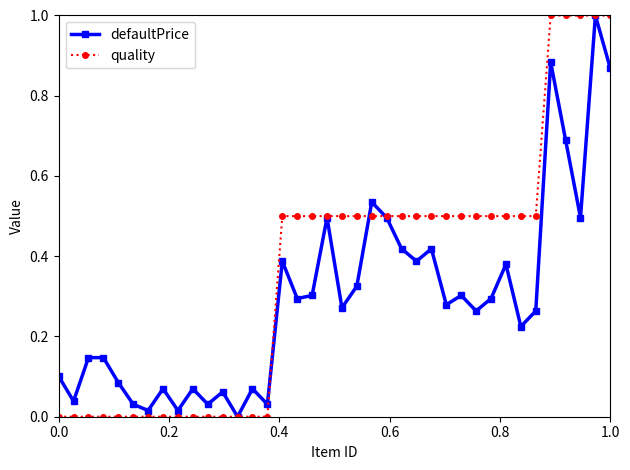

True or false: defaultPrice has more than 2 interior local peaks.

True